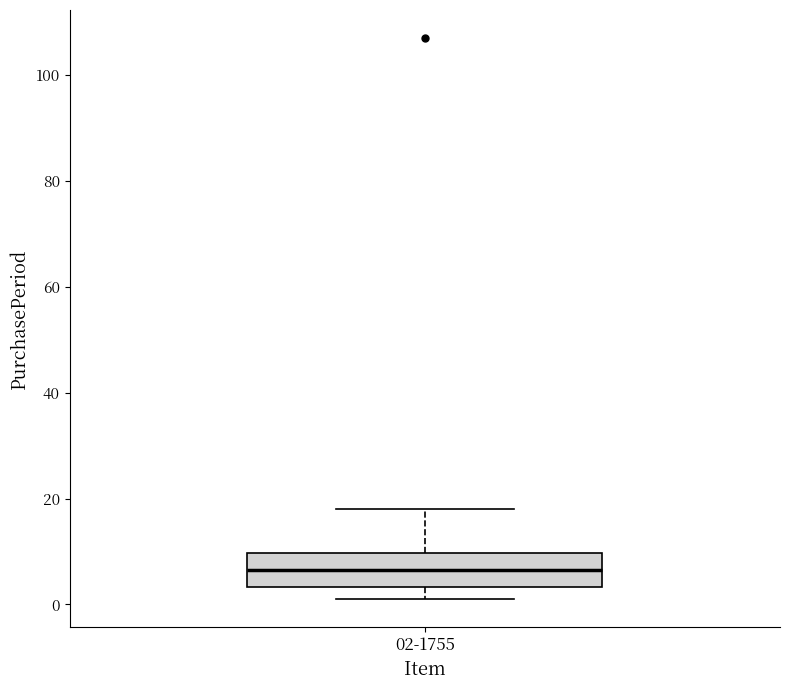

Transcribe this box plot: give where the median line is, the range the box spans, and where the two whiskers end, as read against the y-axis. The values are not printed on the chart, so give them approximately, as read against the axis.

median 6, box 4 to 10, whiskers 2 to 18